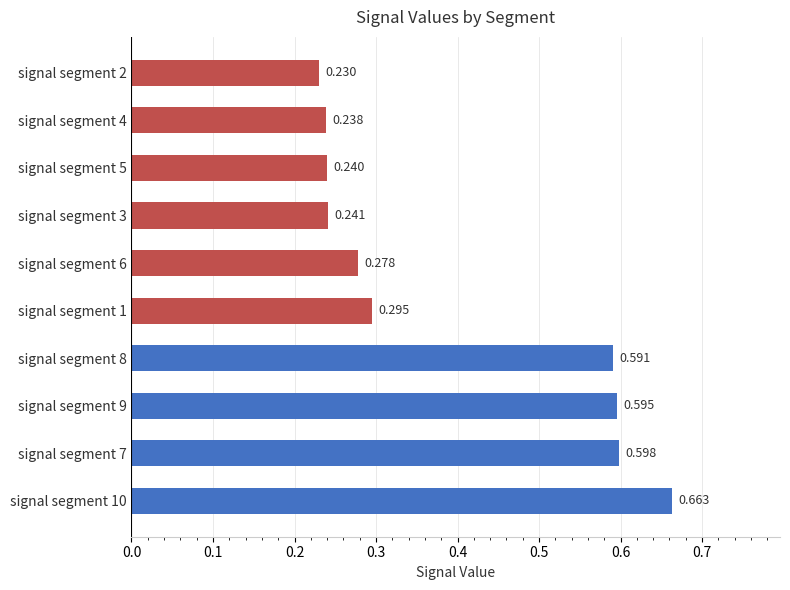

How many categories are shown in the chart?

10